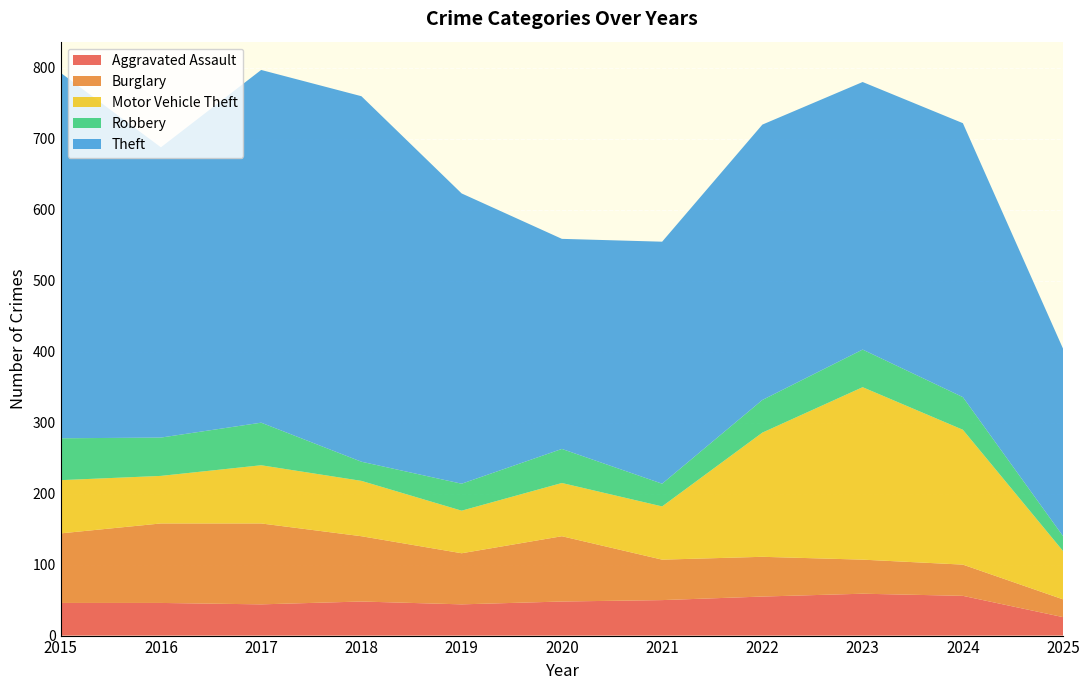

Reading left to right, list all the values displayed in this chart.

Aggravated Assault: 2015=46	2016=46	2017=44	2018=48	2019=44	2020=48	2021=50	2022=55	2023=59	2024=56	2025=26
Burglary: 2015=98	2016=112	2017=114	2018=92	2019=72	2020=92	2021=57	2022=56	2023=48	2024=44	2025=25
Motor Vehicle Theft: 2015=75	2016=67	2017=82	2018=78	2019=60	2020=75	2021=75	2022=175	2023=243	2024=190	2025=68
Robbery: 2015=59	2016=54	2017=60	2018=27	2019=38	2020=48	2021=32	2022=46	2023=53	2024=46	2025=21
Theft: 2015=515	2016=409	2017=497	2018=515	2019=409	2020=296	2021=341	2022=388	2023=377	2024=386	2025=264